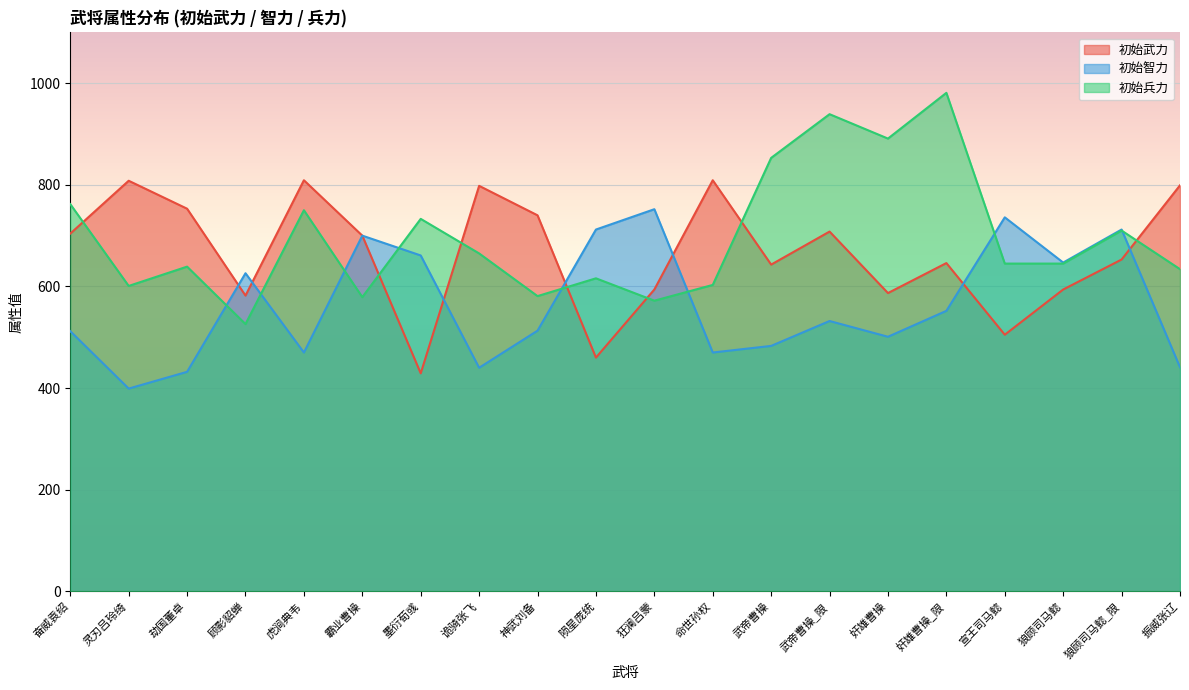

What is the value of the 初始智力 point at the 14th from the left?

532